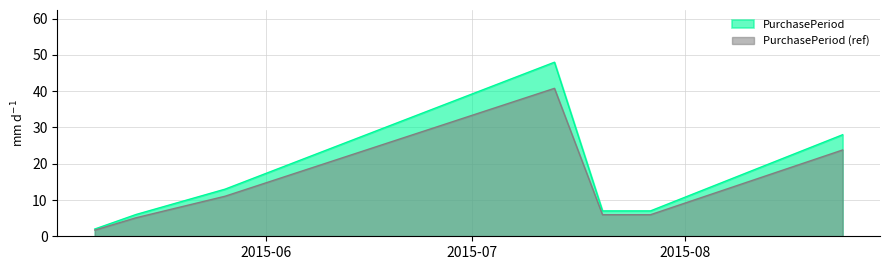

Approximately how many times larger is the value at 2015-07-20 compared to 2015-08-24?

0.2